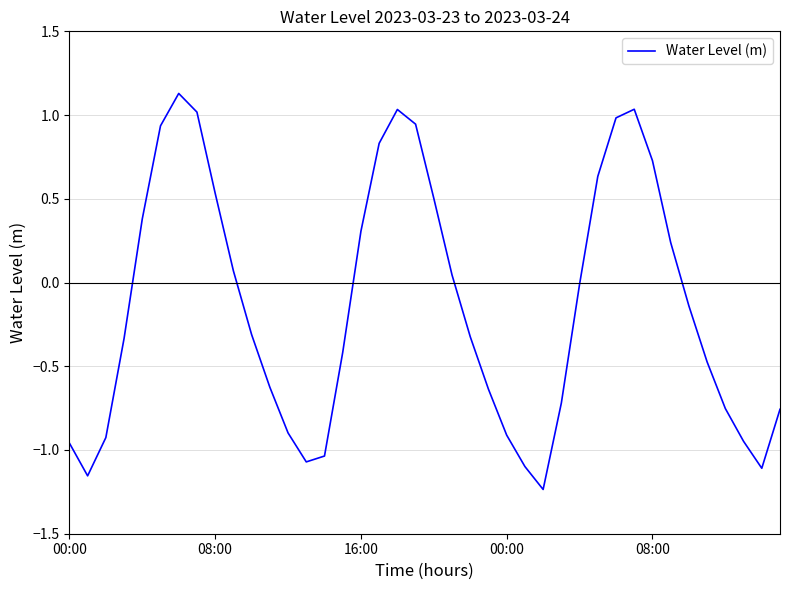

What is the difference between the maximum and second lowest values?

2.3